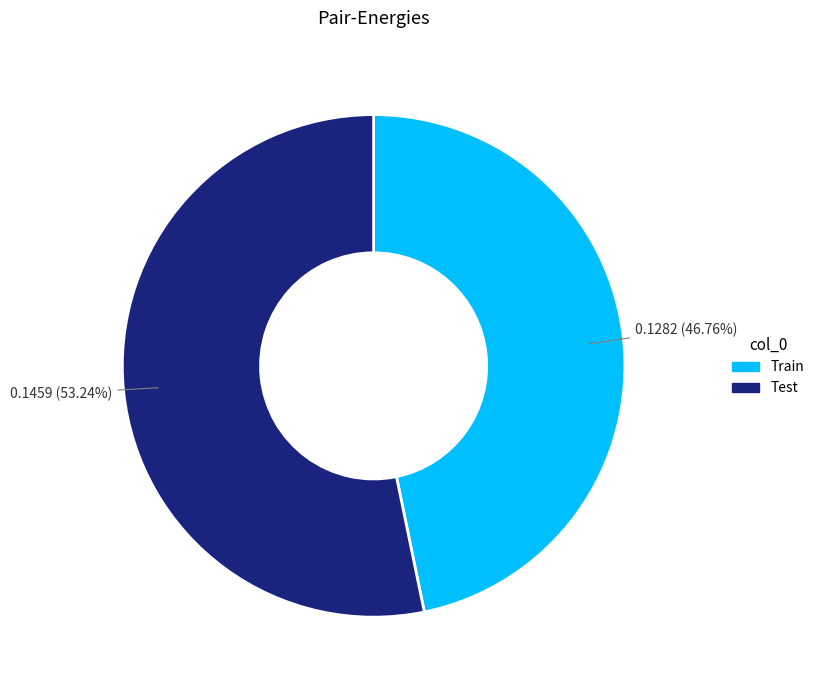

To the nearest percent, what percentage of the pie is Train?

47%